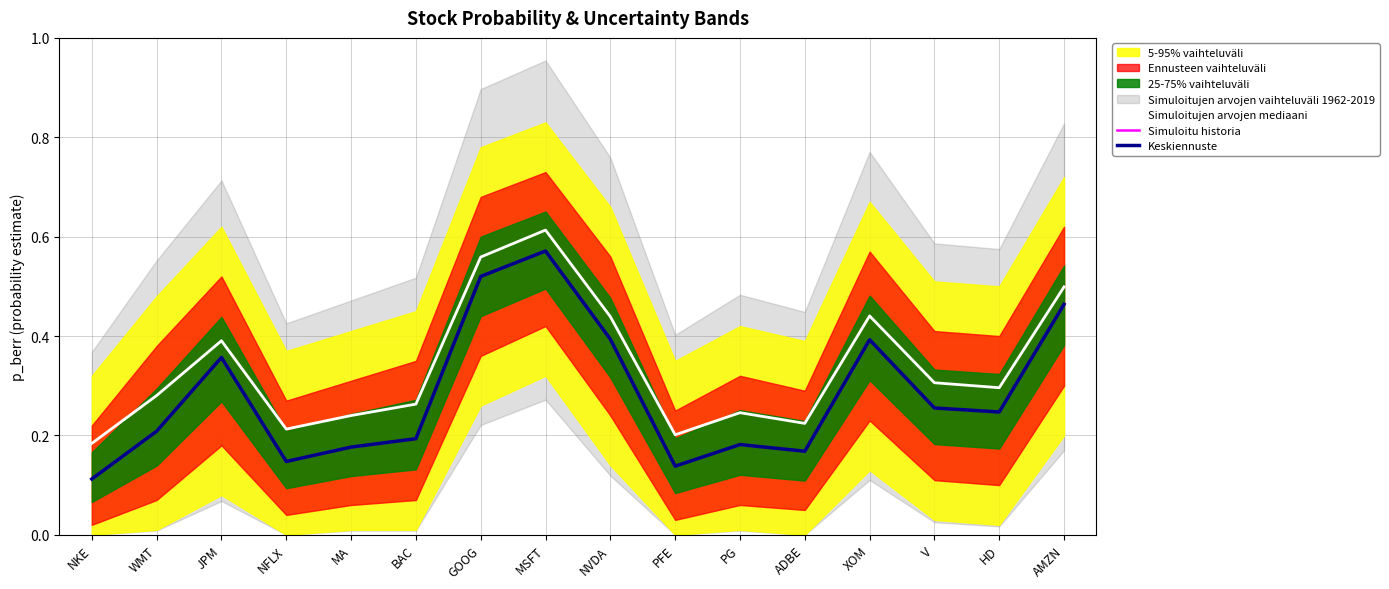

At how many categories does at least one series exceed 0?

16